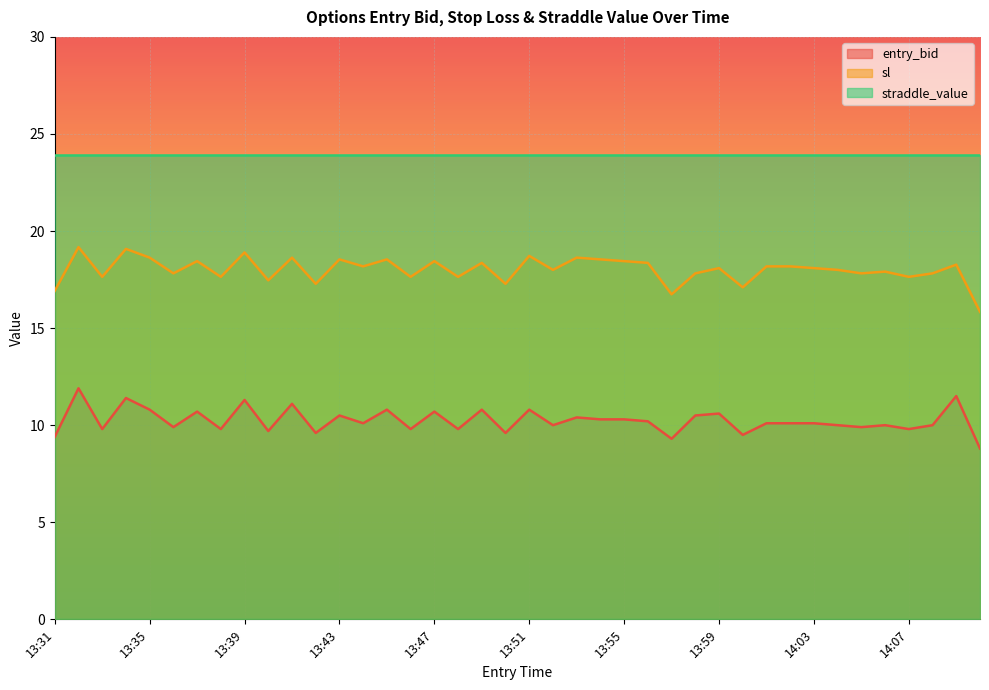

What is the label of the 35th point from the right?

13:36